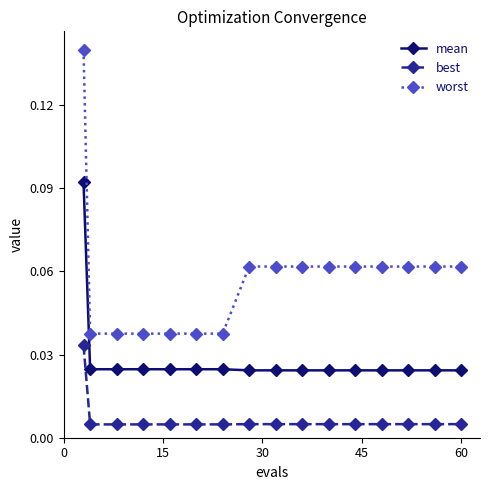

At how many categories does at least one series exceed 0?

16